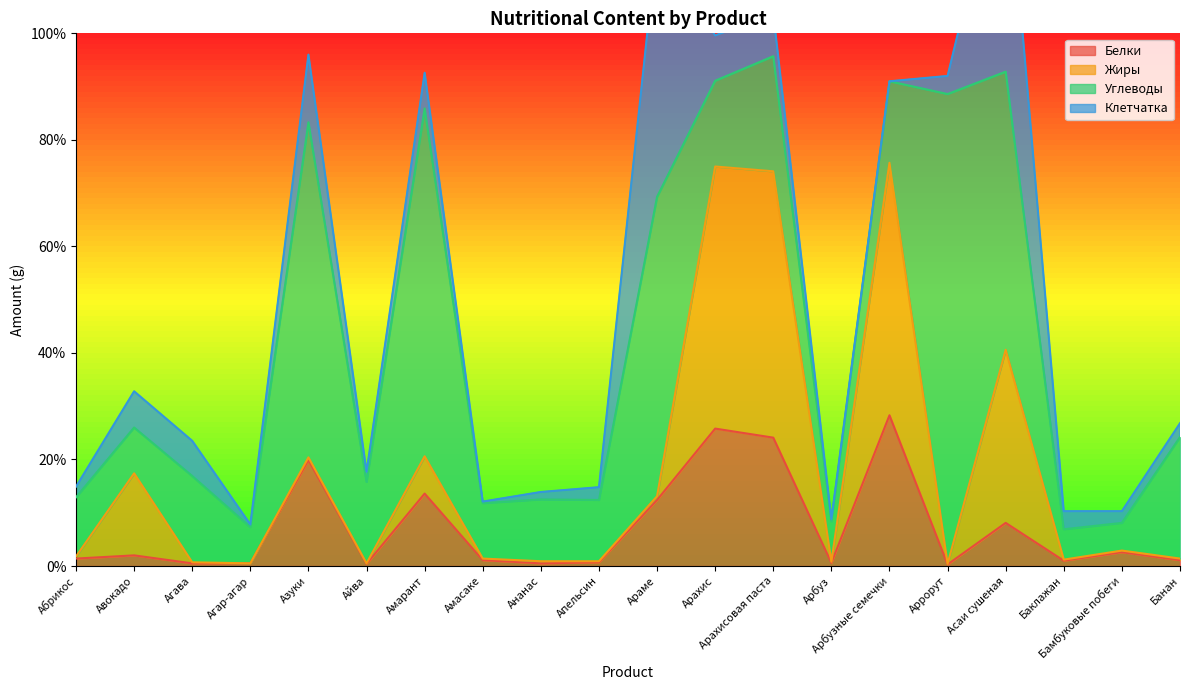

Which series has the largest total across all categories?

Углеводы